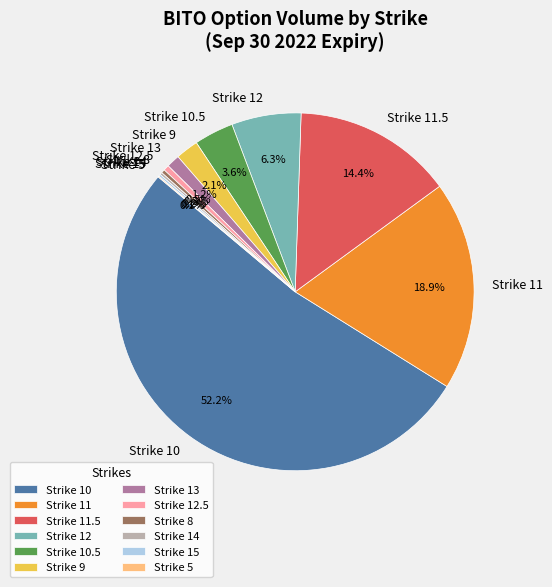

Which has a higher value, Strike 10.5 or Strike 10?

Strike 10